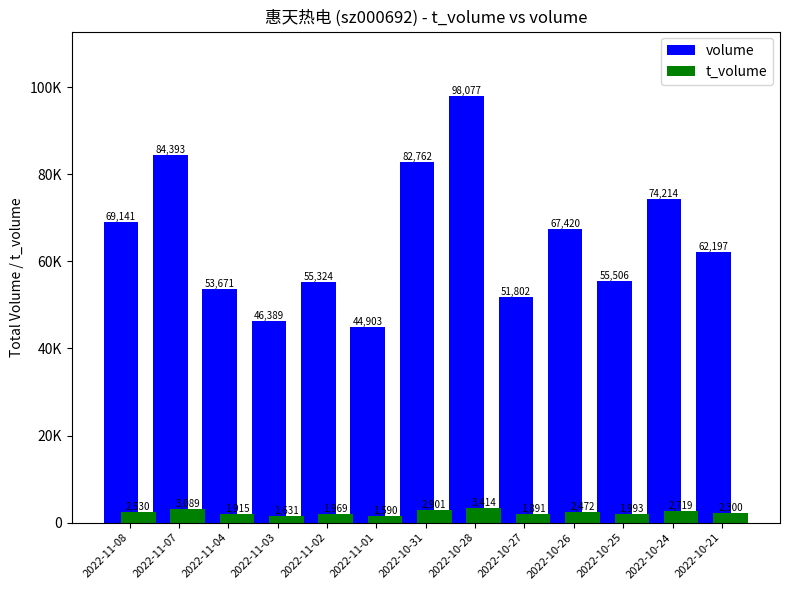

What are all the series names shown in the legend?

volume, t_volume